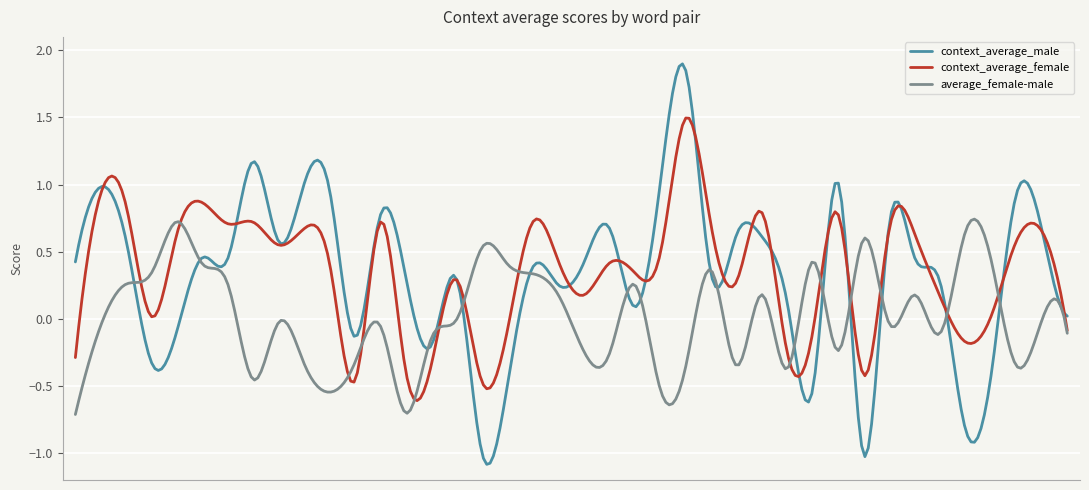

What is the minimum value shown in the chart?

-1.1